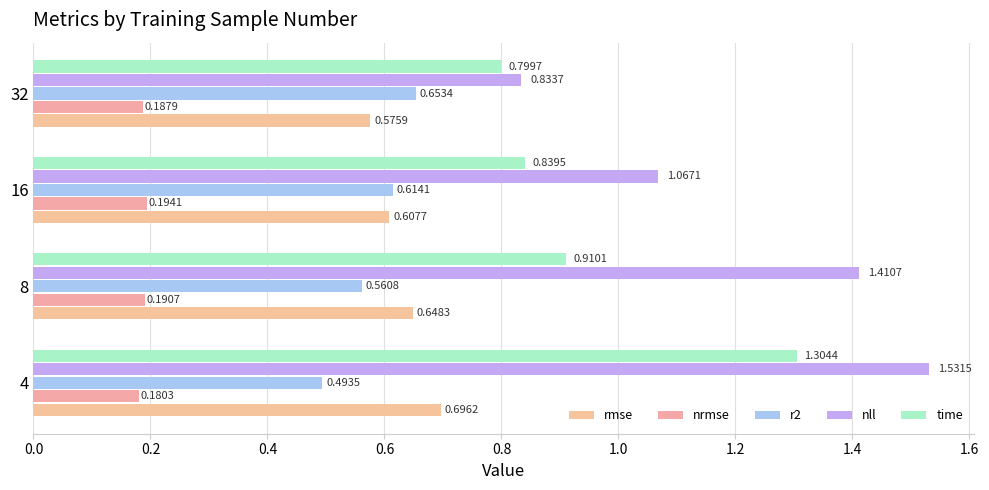

Which series has the largest total across all categories?

nll